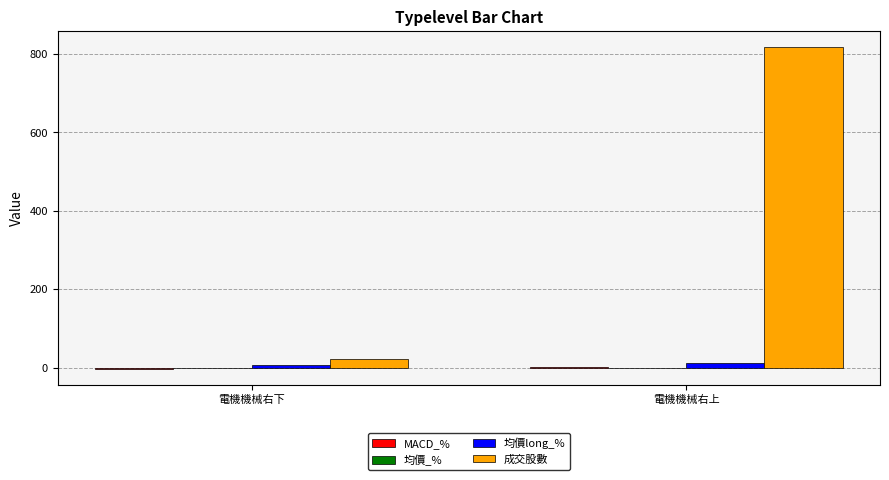

Is it true that 成交股數 equals 486.1 at 電機機械右上?

False